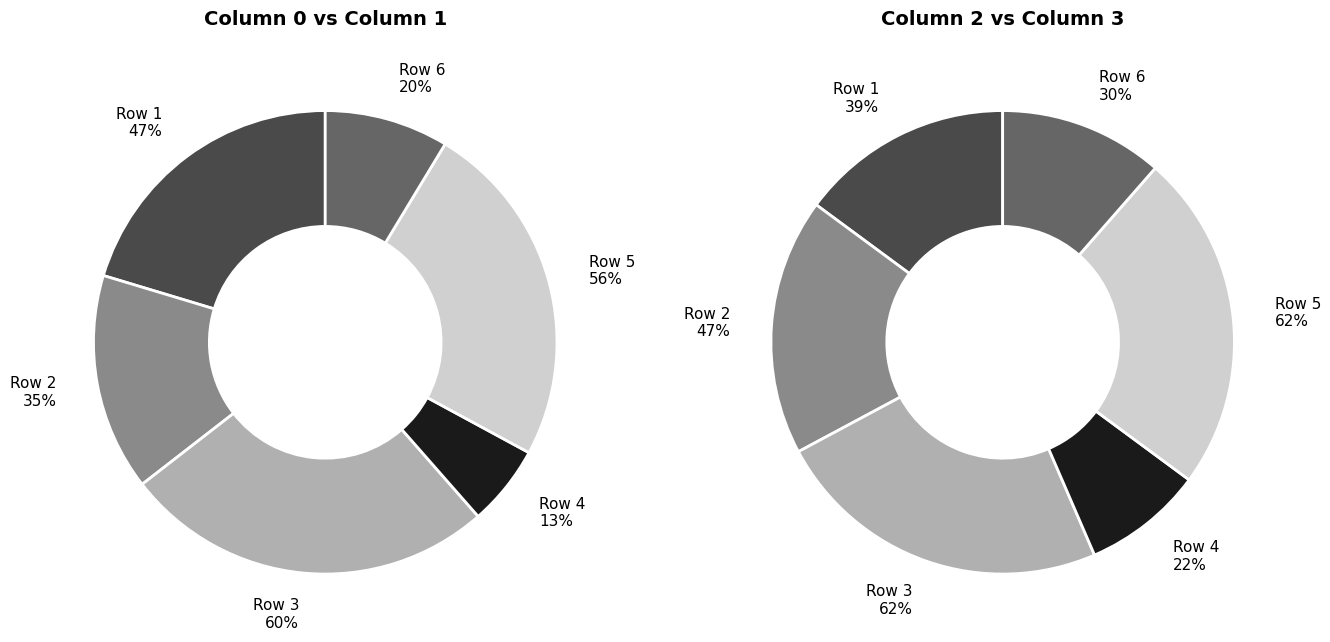

The 0 slice represents 14% of the pie. True or false?

False